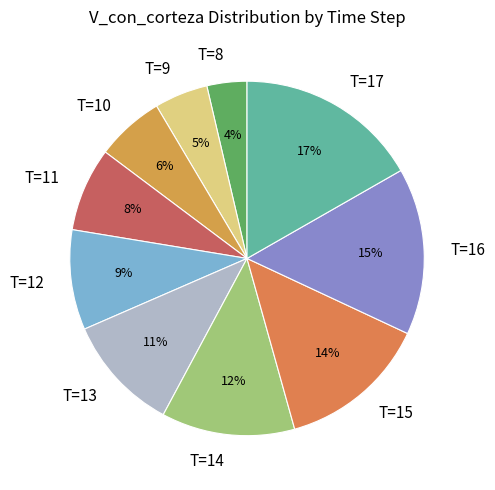

What is the ratio of the value at T=8 to the value at T=14?

0.3